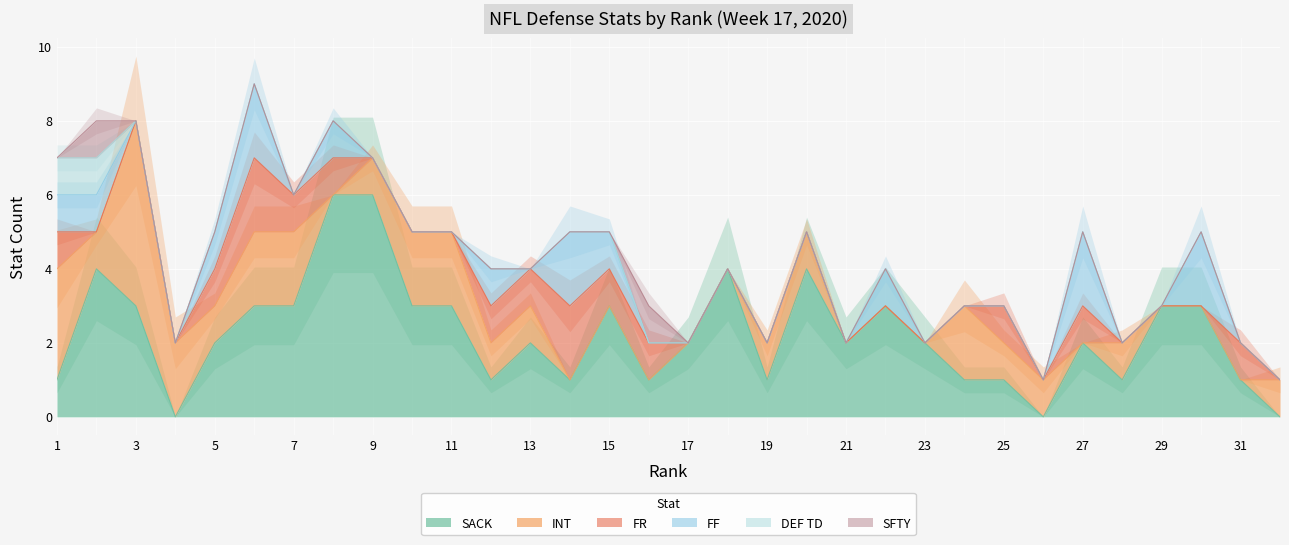

What is the sum of the FF values at 15 and 16?

1